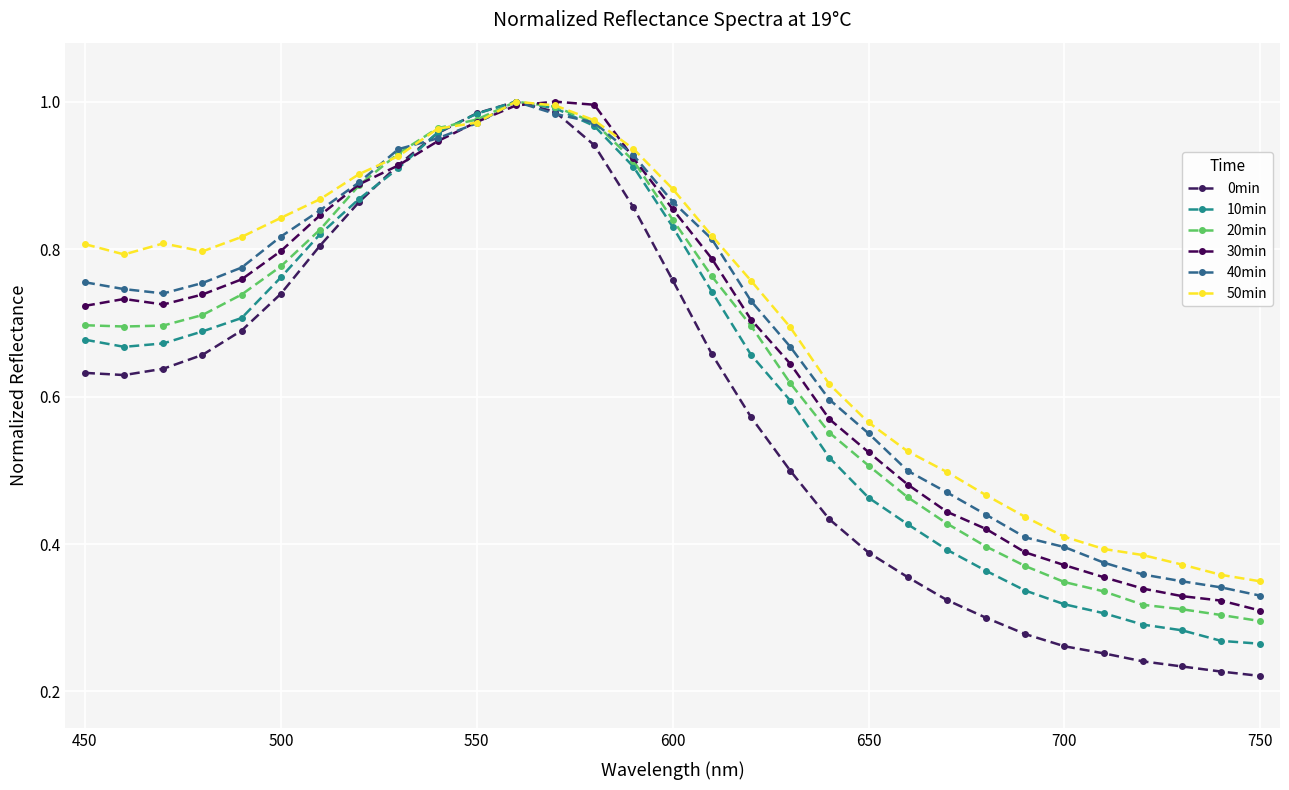

Which series ends up on top after the final intersection of 30min and 50min?

50min